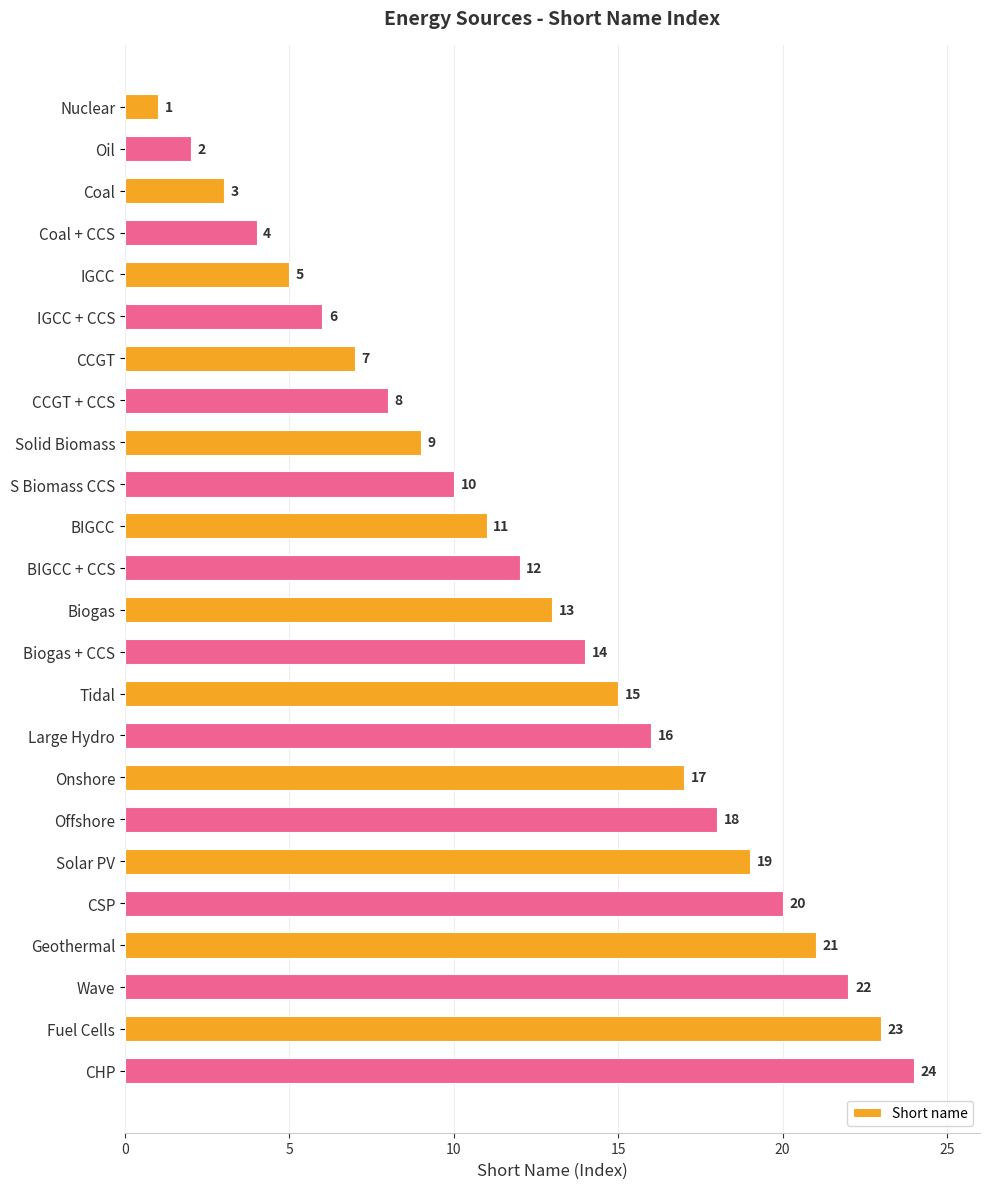

What is the greatest value displayed?

24